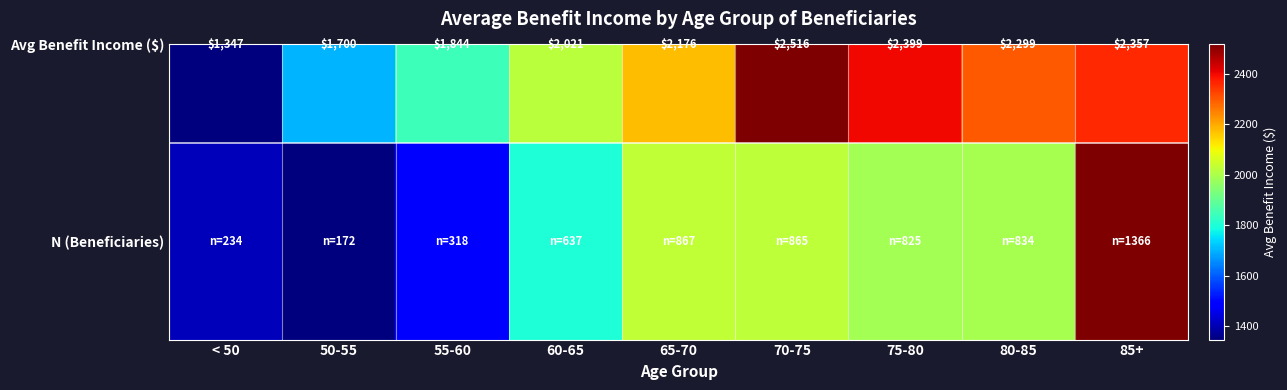

Between < 50 and 85+, which is larger?

85+